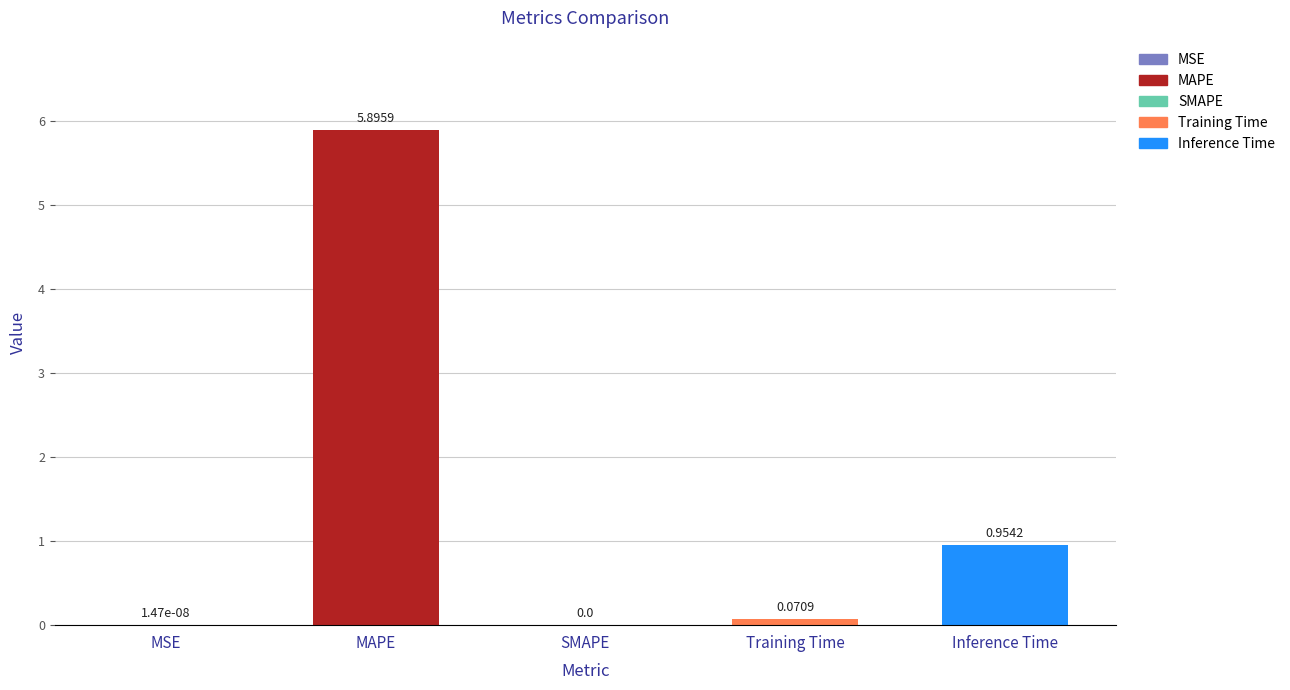

The value at MAPE is 10.5. True or false?

False